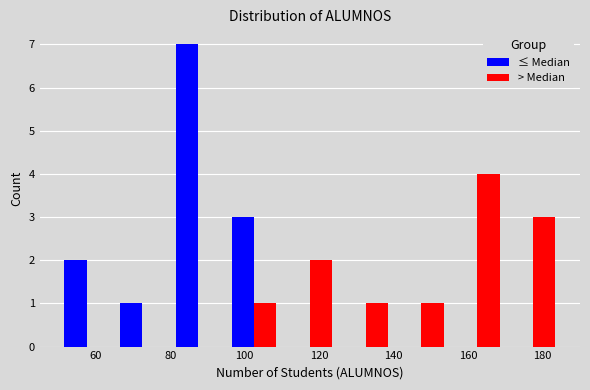

What is the height of the ≤ Median bar covering 95 to 110 on the x-axis? Neither the bar edges nor the heights are printed on the chart, so give them approximately, as read against the axes.

3